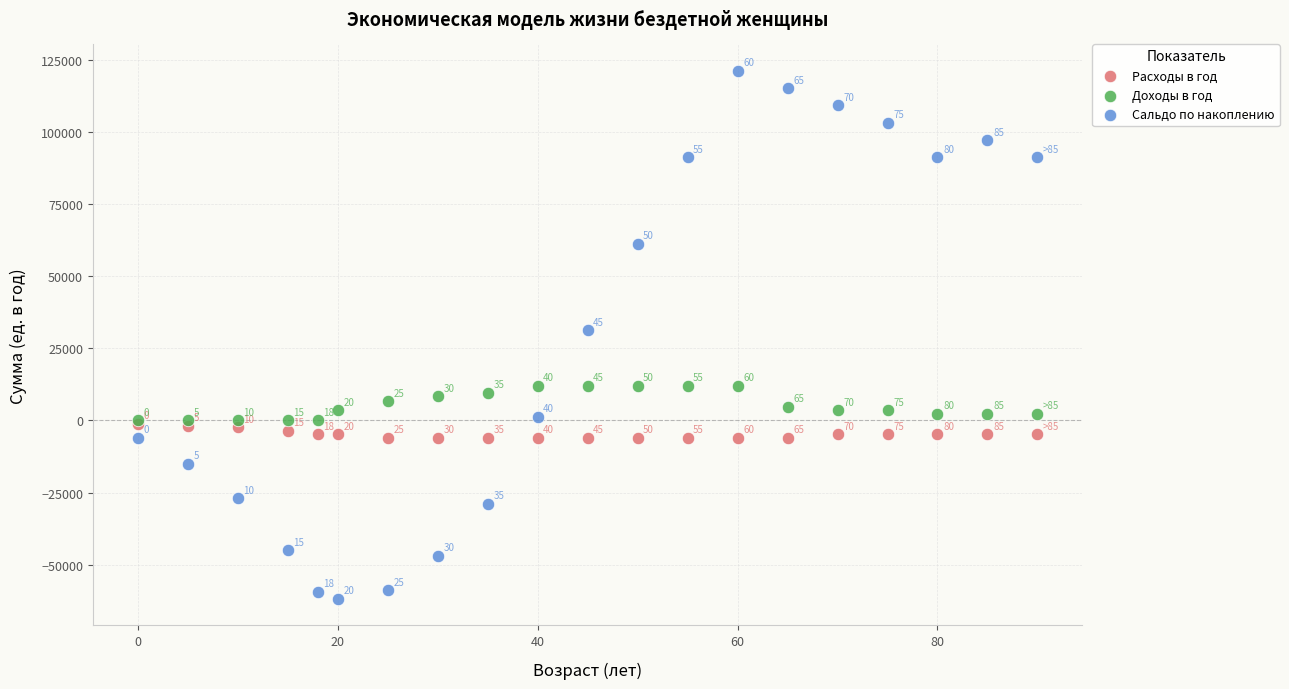

Which series contains the highest Y value?

Сальдо по накоплению